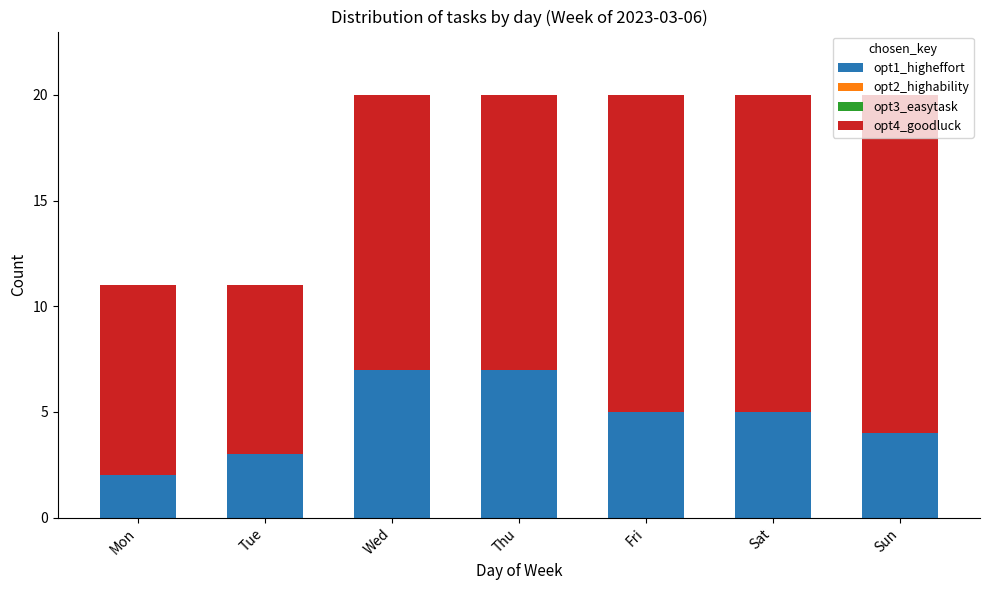

What is the highest value of the opt1_higheffort series?

7